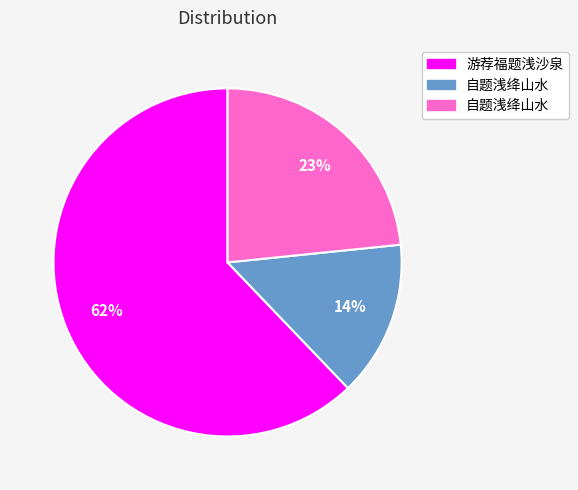

Count the number of slices in the pie.

3